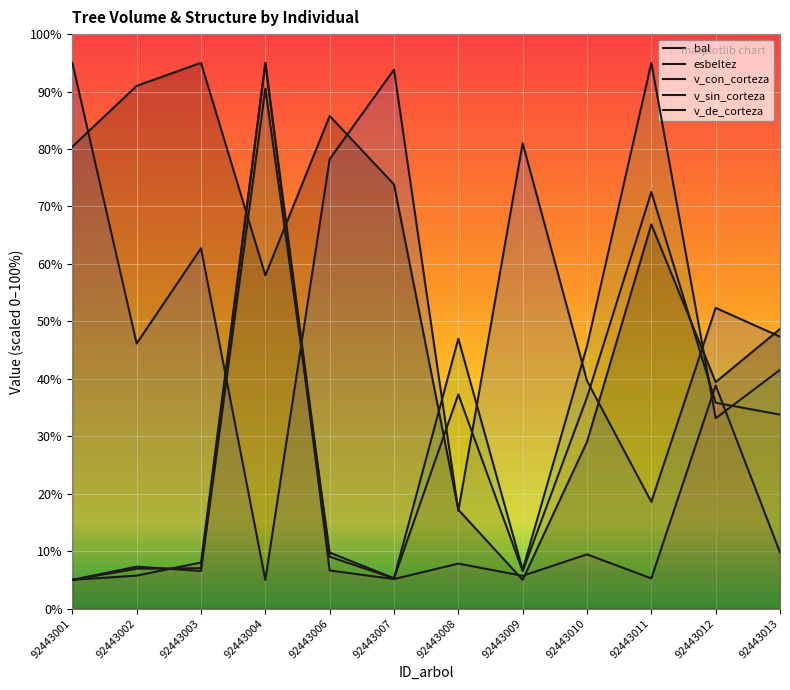

True or false: bal has a value of 149.3 at 92443002.

False